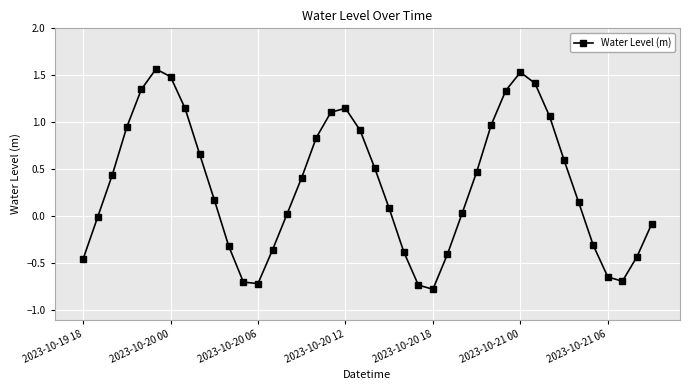

How many interior local peaks (higher than both neighbors) does the data have?

3